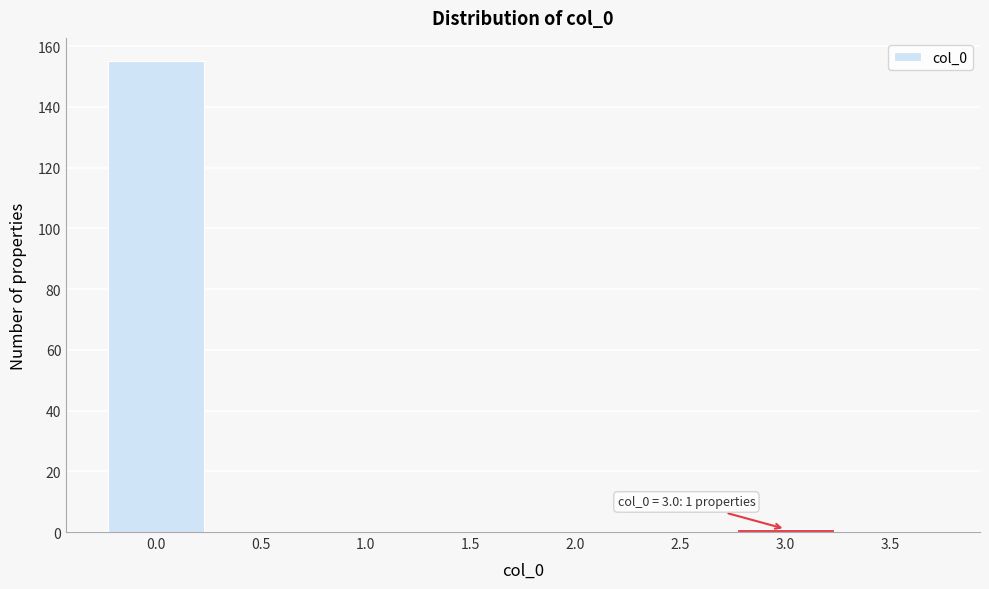

Which range on the x-axis has the tallest bar?

-0.25 to 0.25